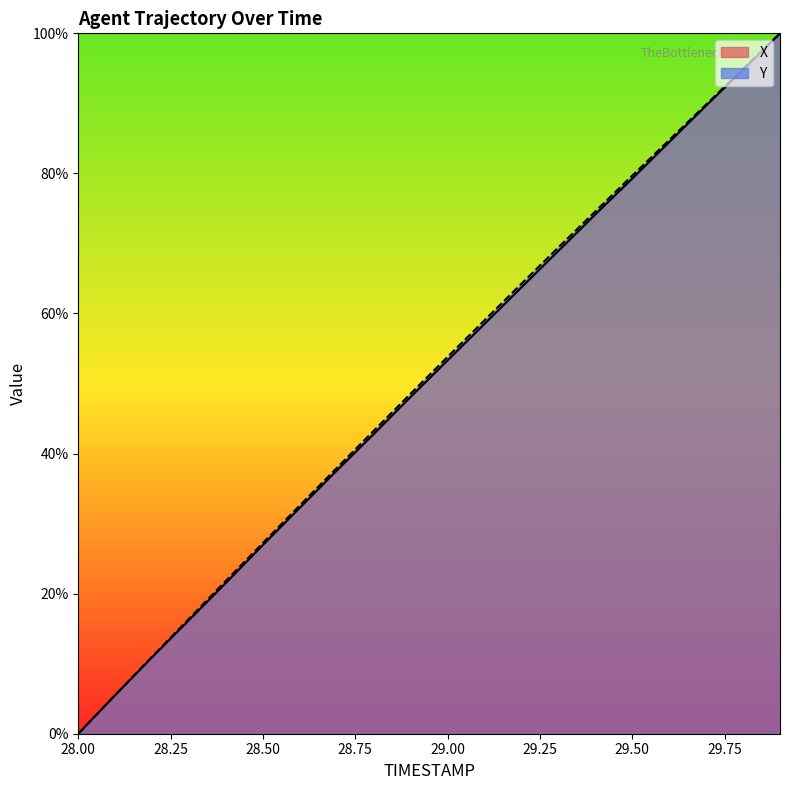

What is the maximum value shown in the chart?

100.0